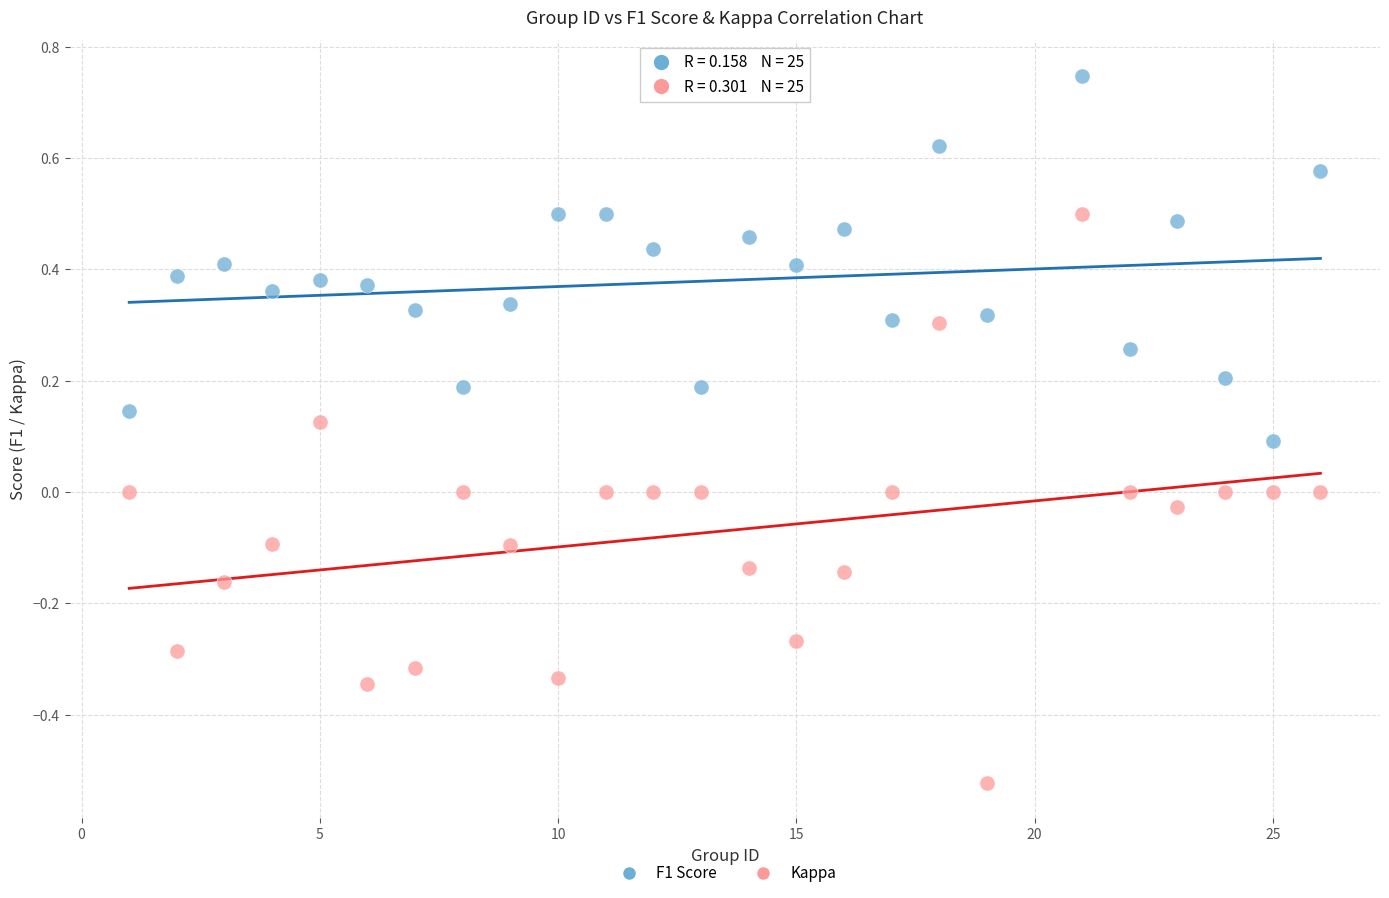

Which series reaches the minimum Y coordinate?

Kappa